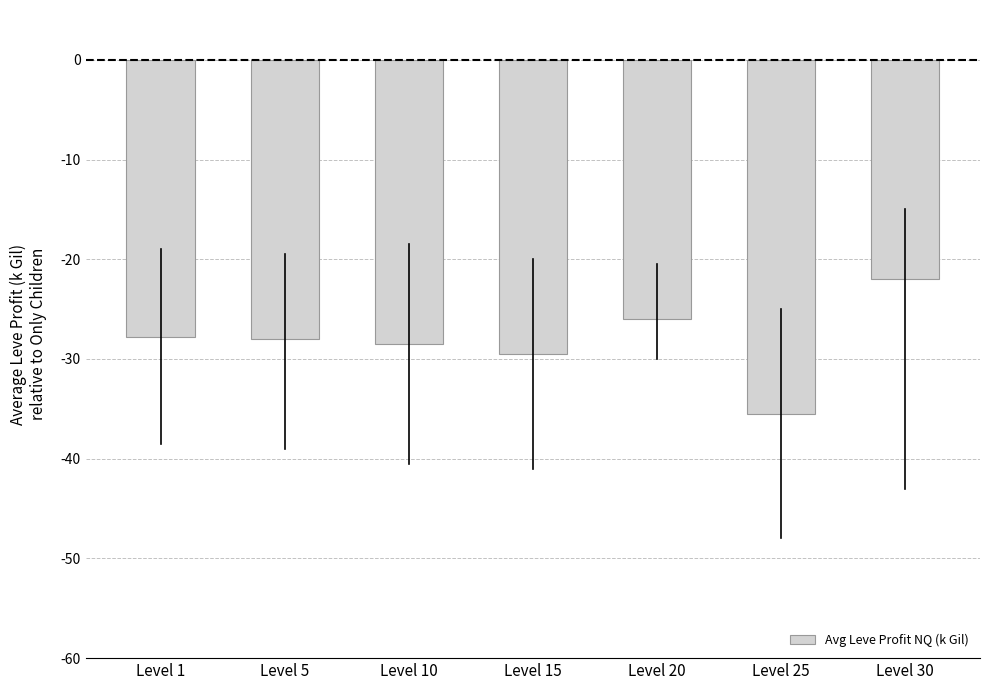

The chart shows a value of -29.5 at Level 15. True or false?

True